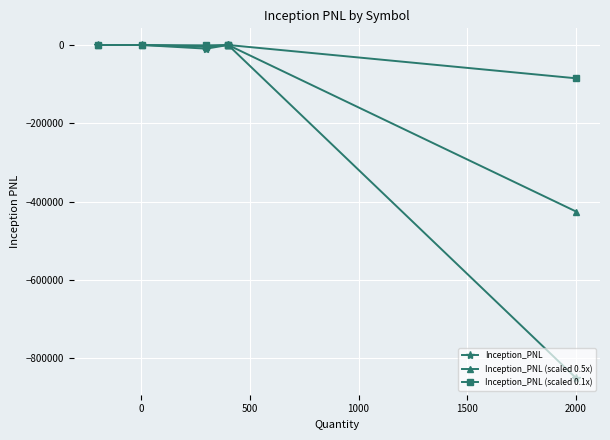

Reading left to right, list all the values displayed in this chart.

Inception_PNL: 0.0	0.0	-9375.0	0.0	0.0	-850000.0
Inception_PNL (scaled 0.5x): 0.0	0.0	-4687.5	0.0	0.0	-425000.0
Inception_PNL (scaled 0.1x): 0.0	0.0	-937.5	0.0	0.0	-85000.0